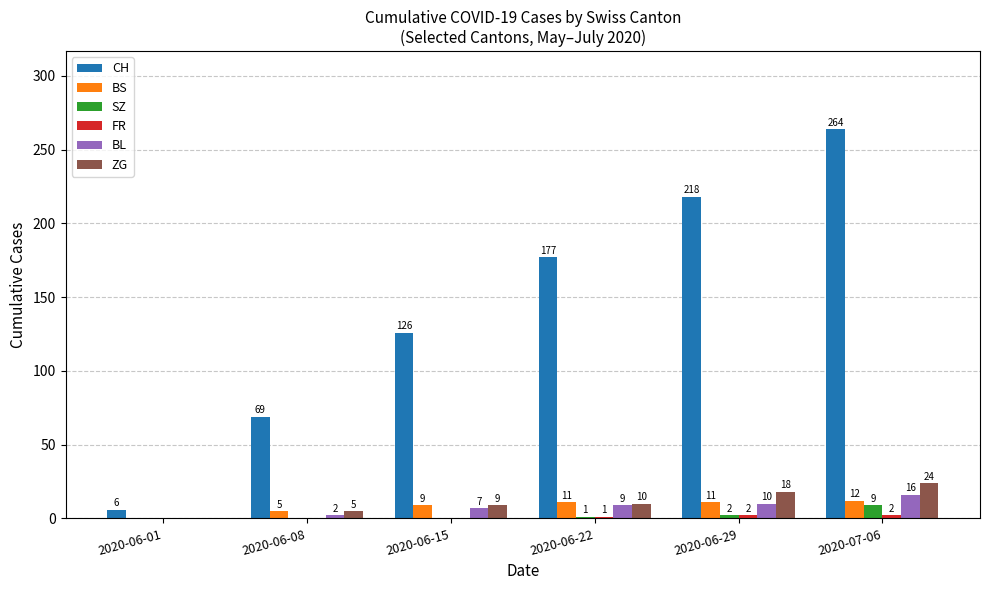

At which label is CH closest to 135?

2020-06-15